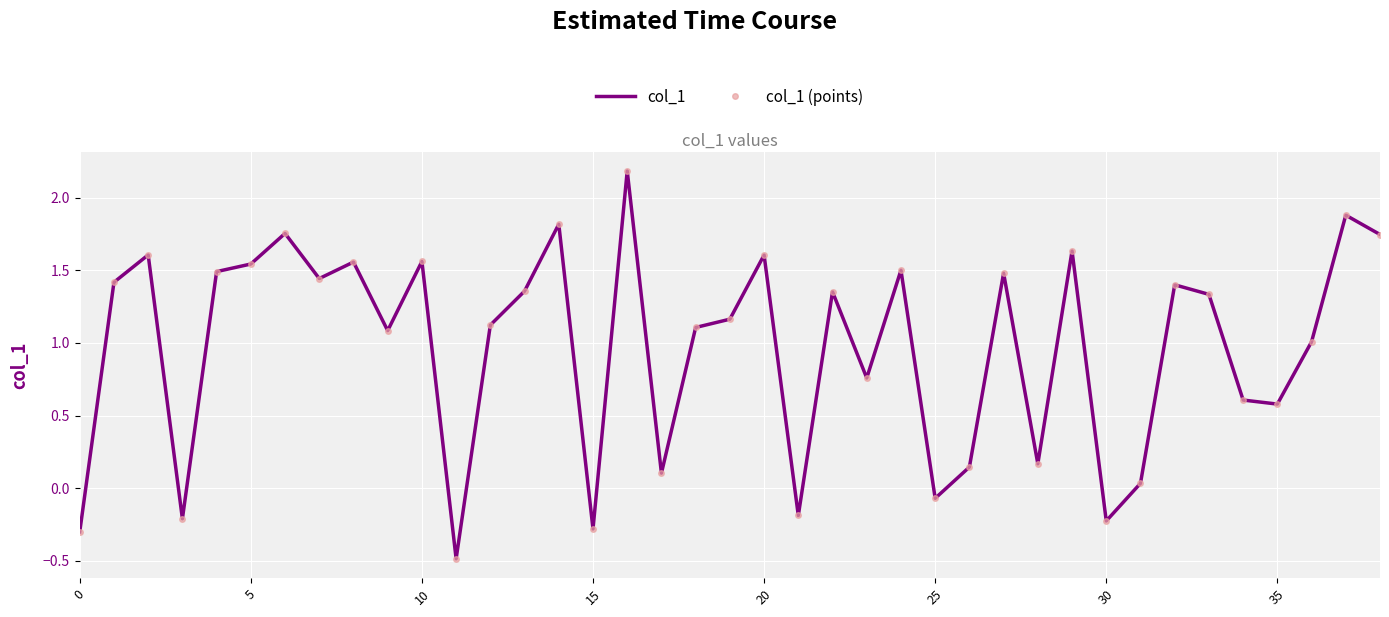

How many interior local peaks does the col_1 series have?

13